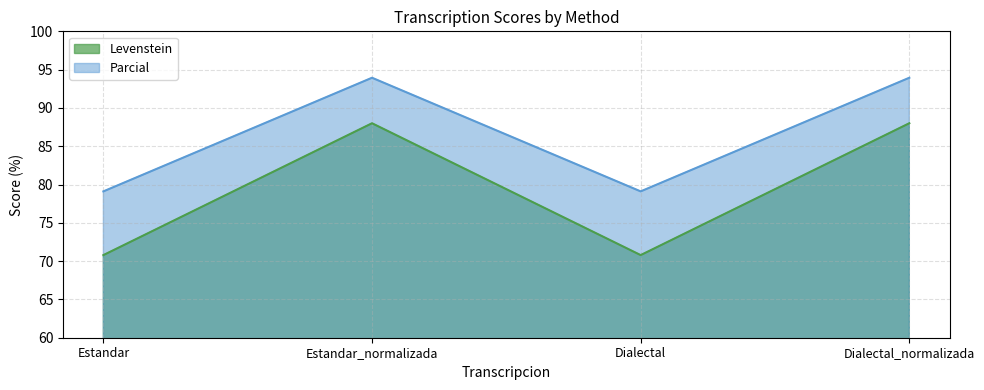

Read the Parcial value at Dialectal_normalizada.

93.9